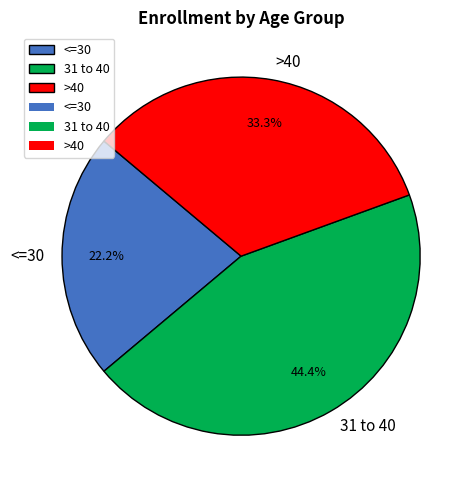

How much of the chart is everything except 31 to 40?

55.6%